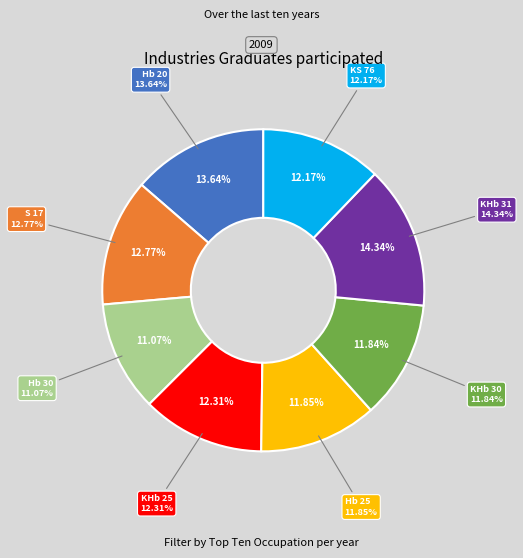

How many slices are in this pie chart?

8